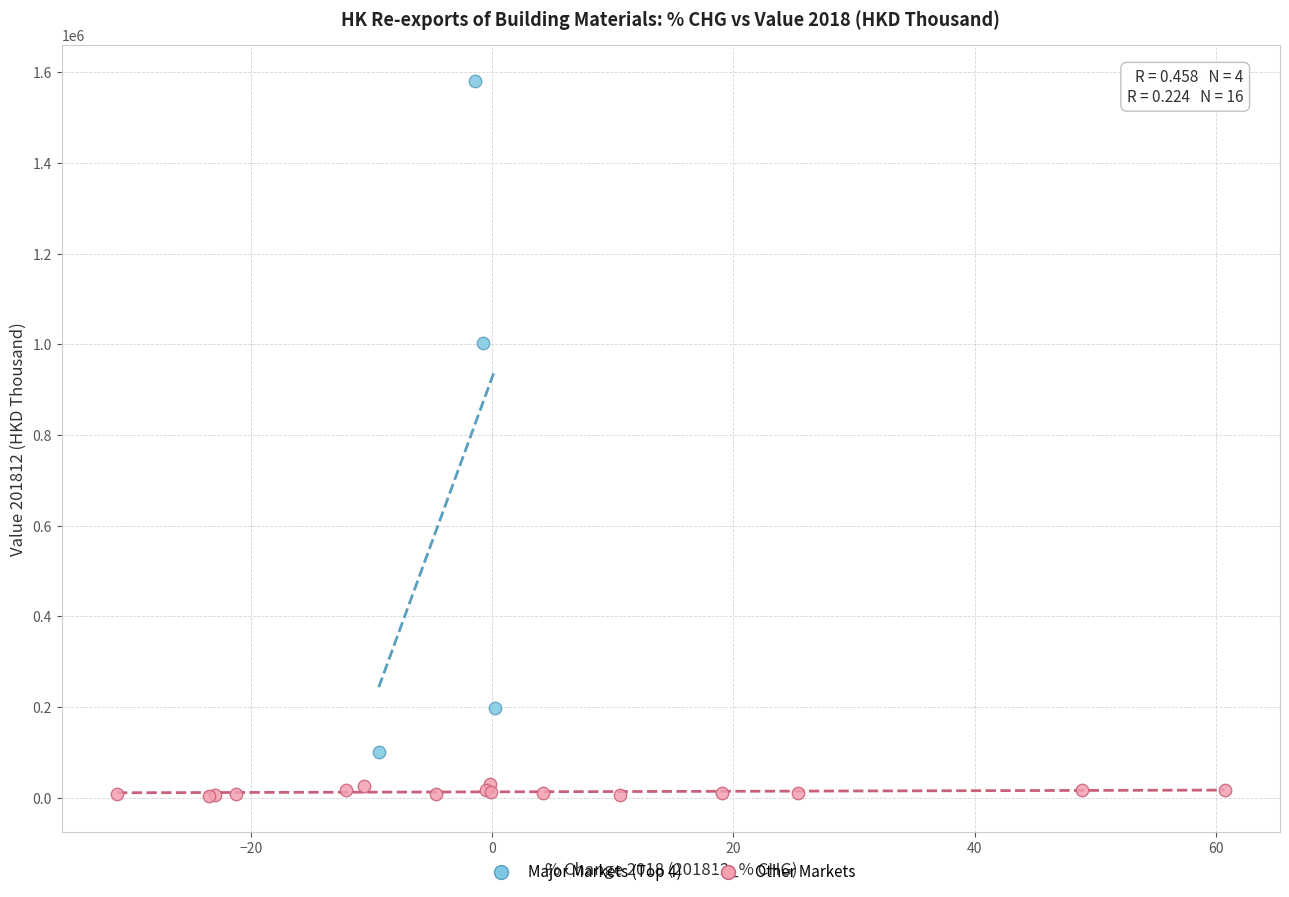

What are all the series names shown in the legend?

Major Markets (Top 4), Other Markets